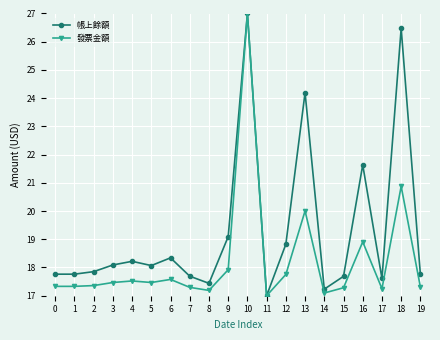

What is the sum of the 發票金額 values at 5 and 17?

34.7